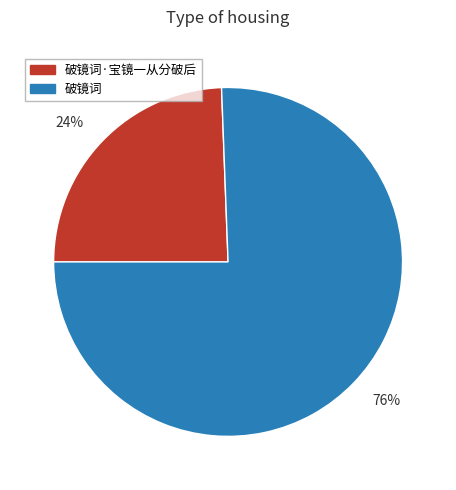

Rank the categories by value from highest to lowest.

76%, 24%